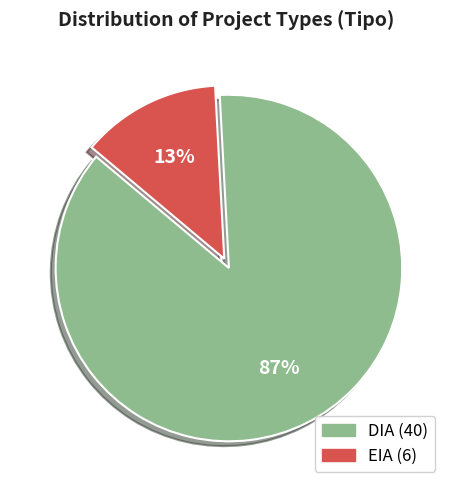

To the nearest percent, what portion does EIA represent?

13%